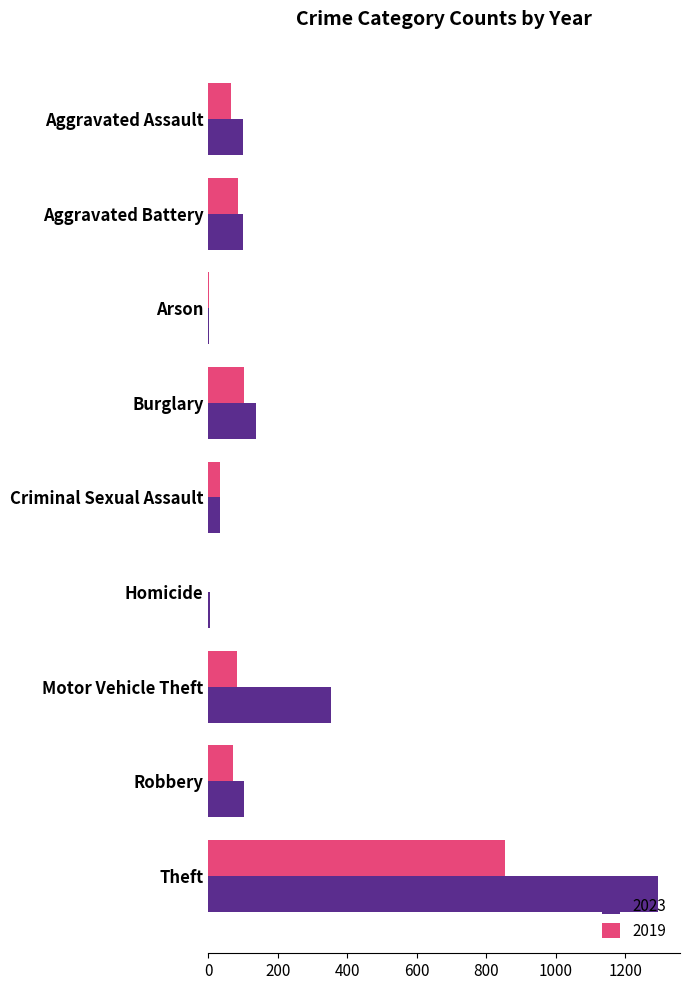

What is the sum of all 2019 values?

1293